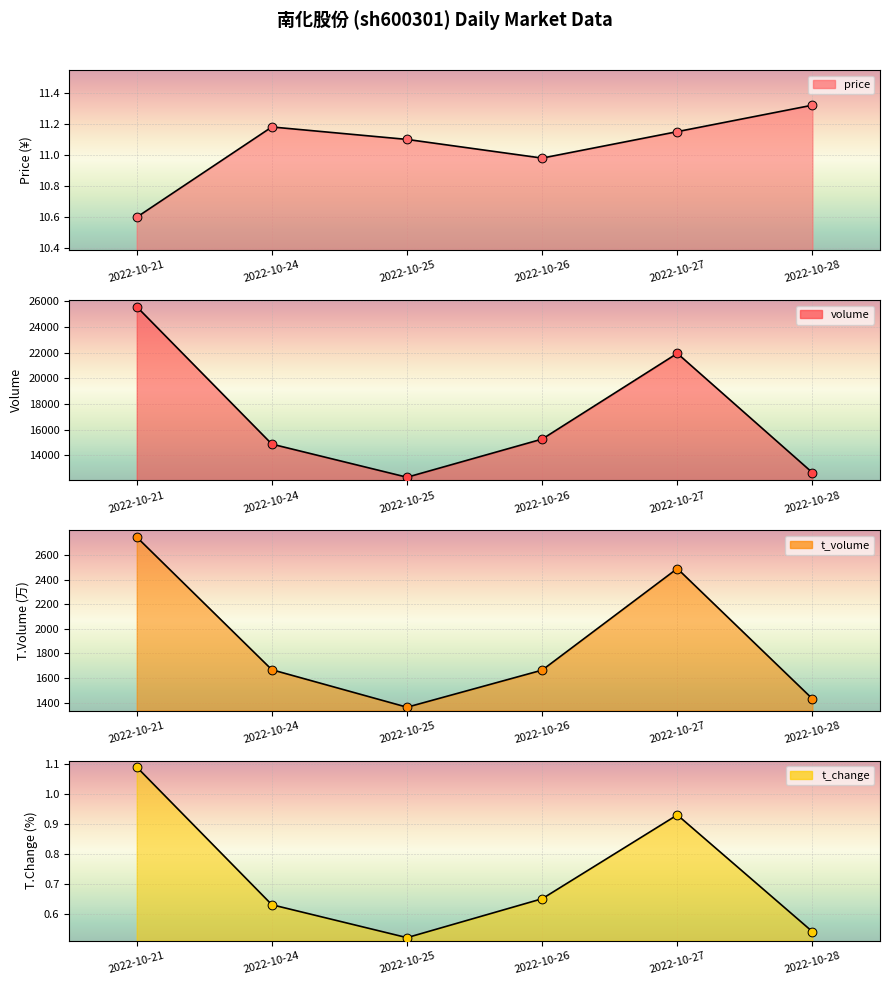

What are all the series names shown in the legend?

price, volume, t_volume, t_change